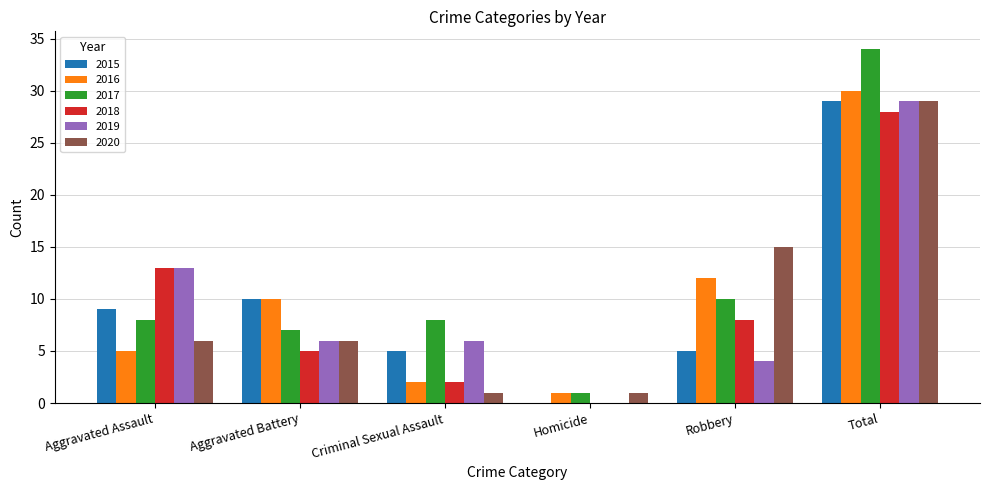

What is the difference between the 2017 values at Robbery and Aggravated Assault?

2